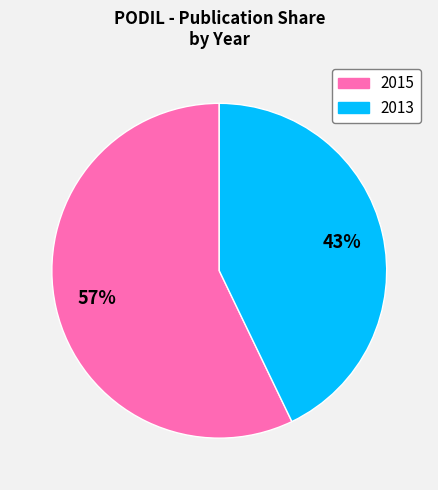

To the nearest percent, what is the difference between the 2015 and 2013 slice percentages?

14%